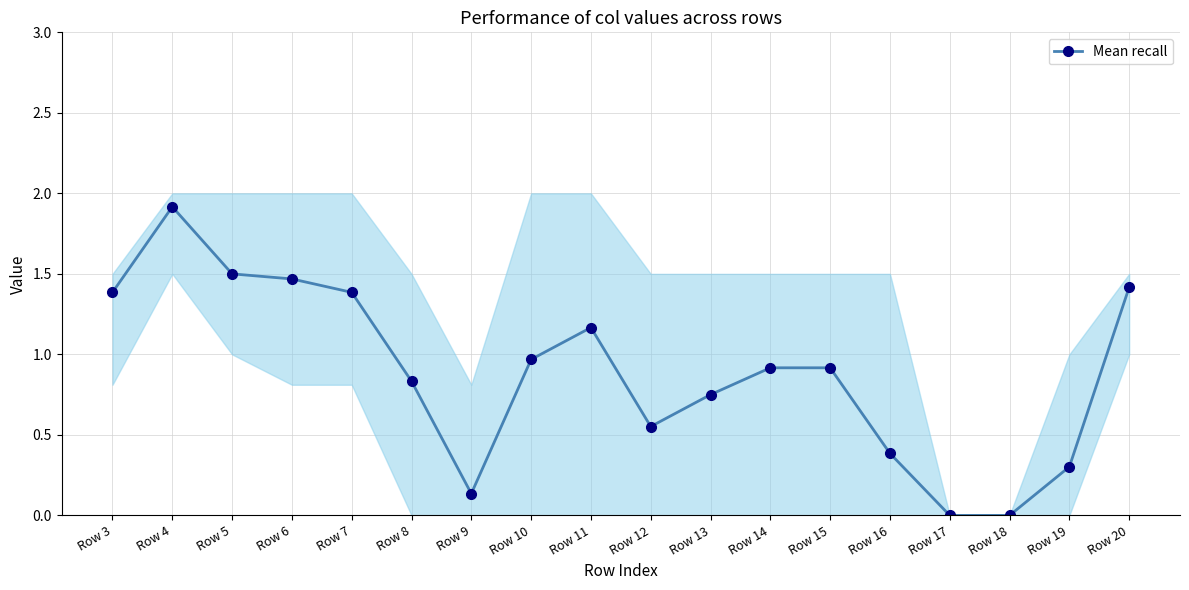

What is the difference between the maximum and second lowest values?

1.9